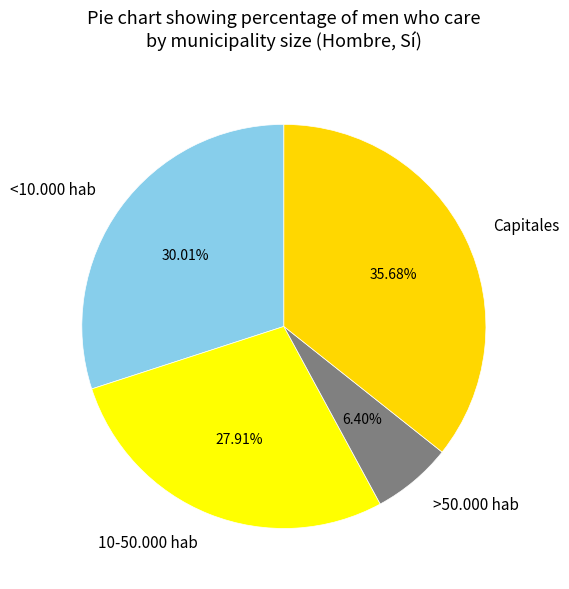

How many segments does this pie chart have?

4